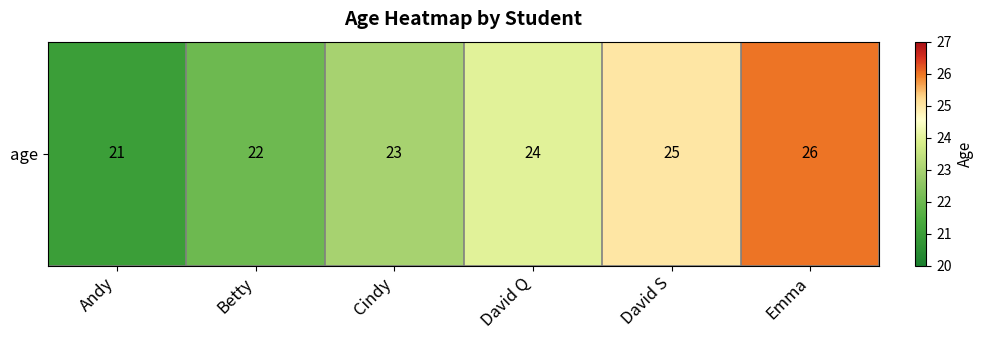

How many values exceed 24?

2